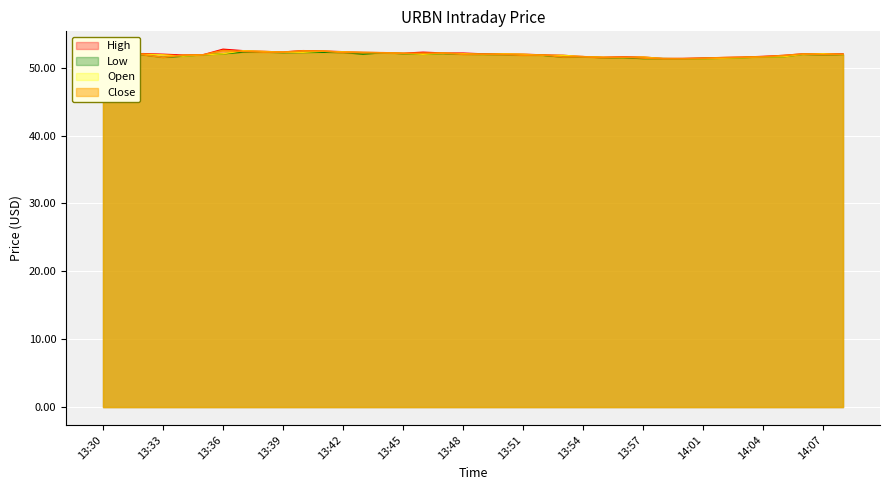

What is the smallest value displayed?

51.3